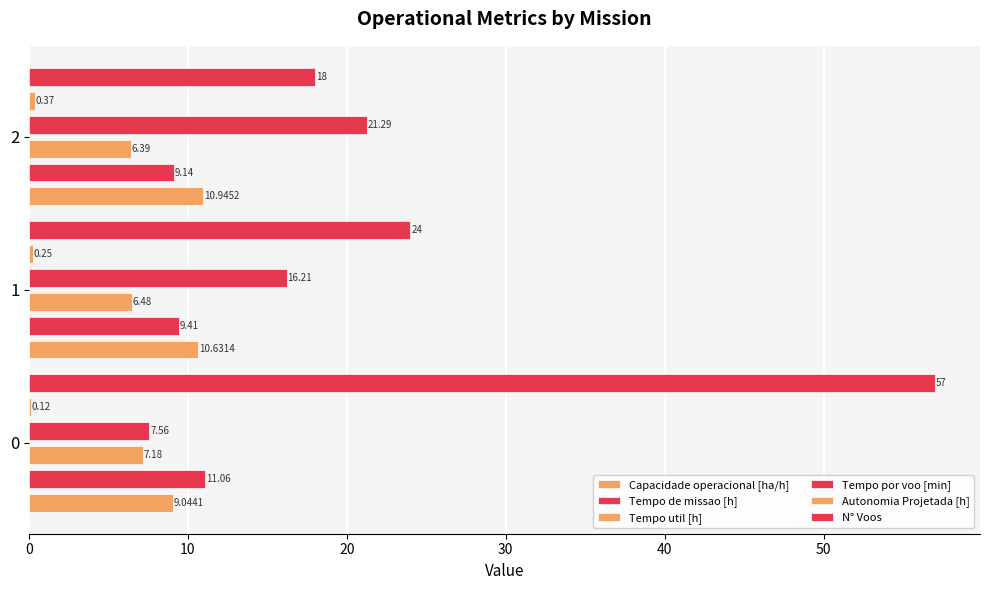

The N° Voos series shows 57.0 at 0. True or false?

True